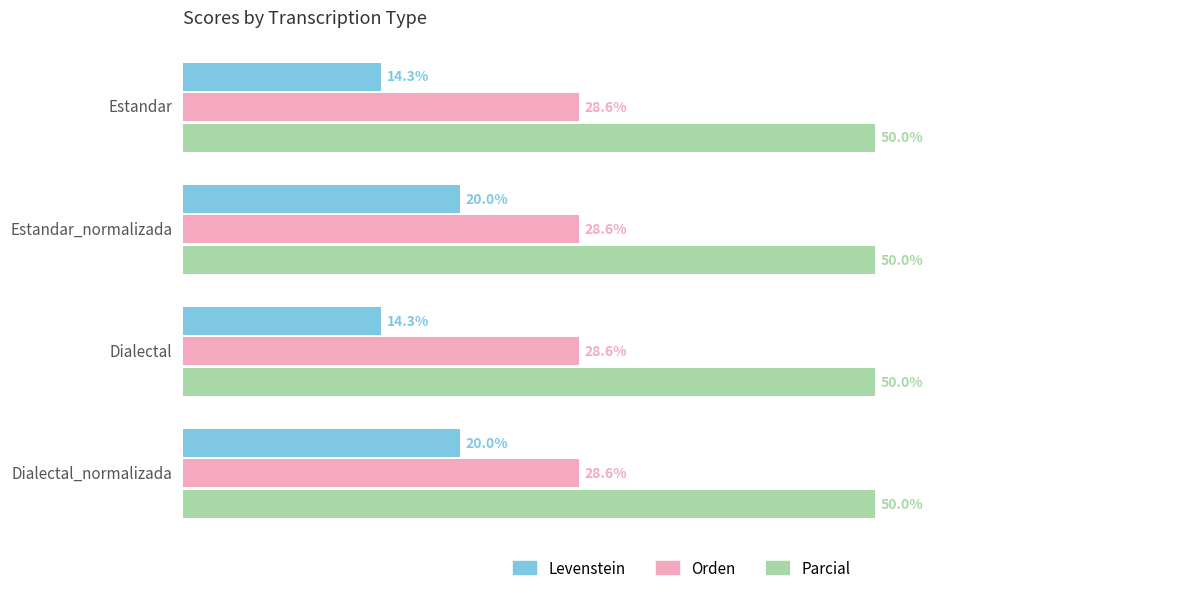

At Estandar, list the series in order from smallest to largest.

Levenstein, Orden, Parcial